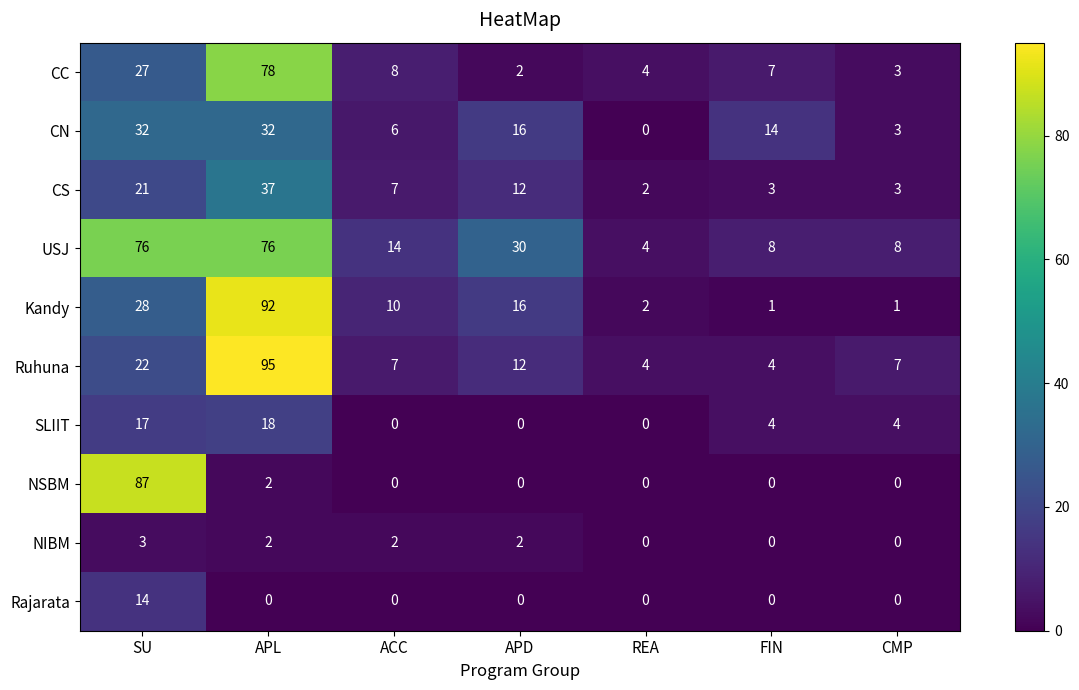

Between ACC and APD, which series saw the biggest shift?

USJ